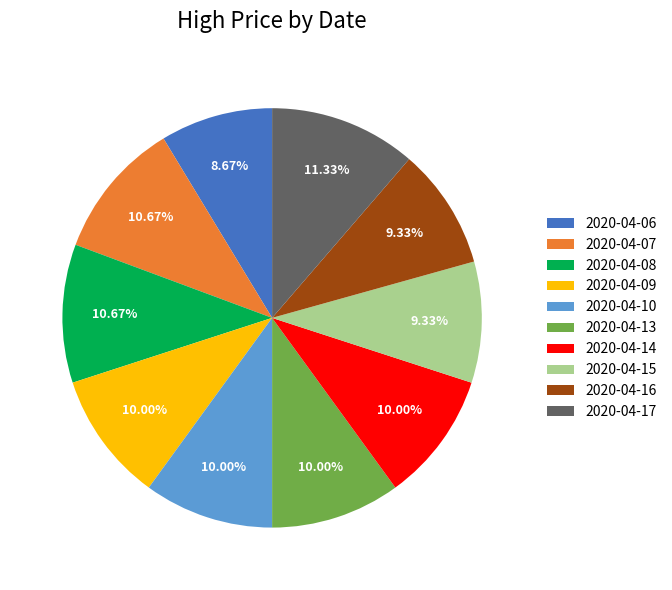

What percentage is the 2020-04-07 slice, to the nearest percent?

11%